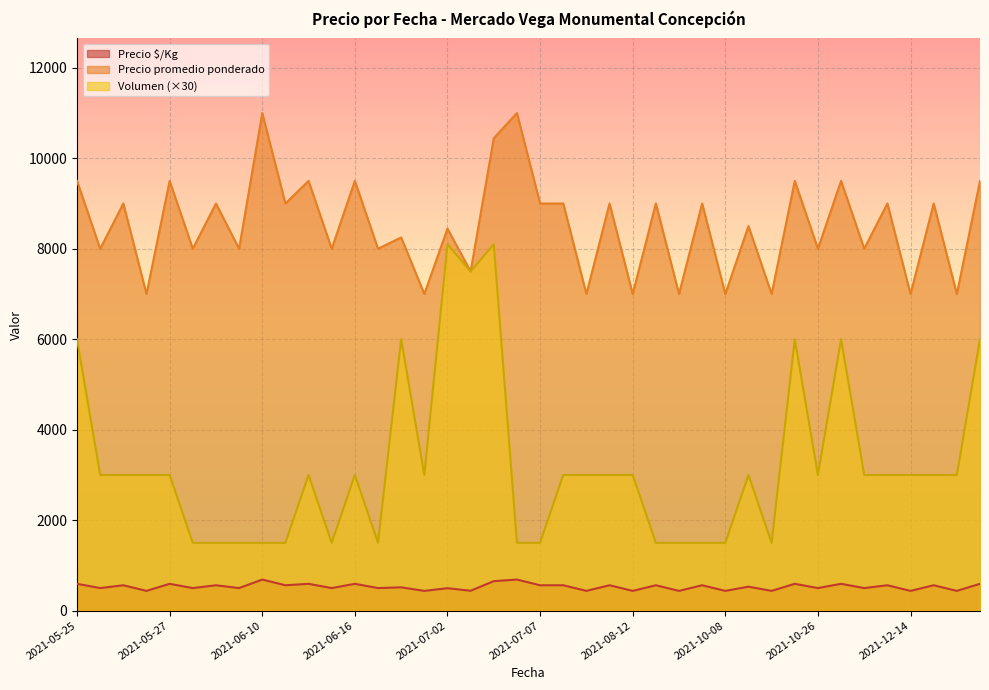

Rank the series by their maximum value, from lowest to highest.

Precio $/Kg, Volumen (×30), Precio promedio ponderado